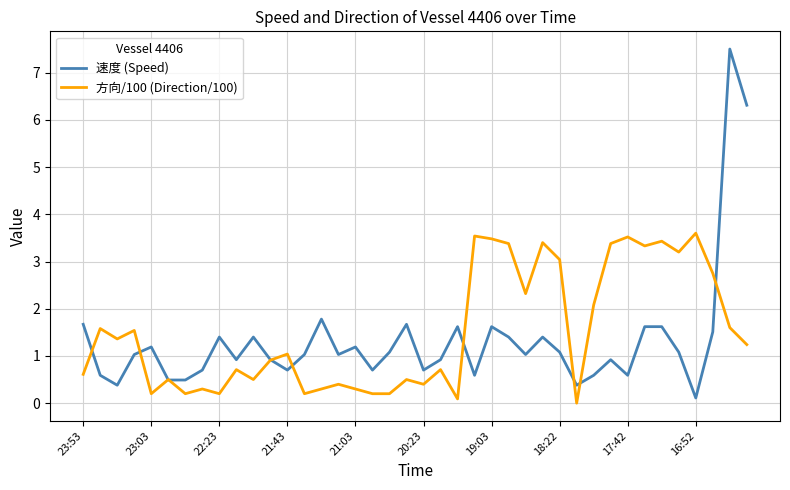

How many lines are shown in the chart?

2